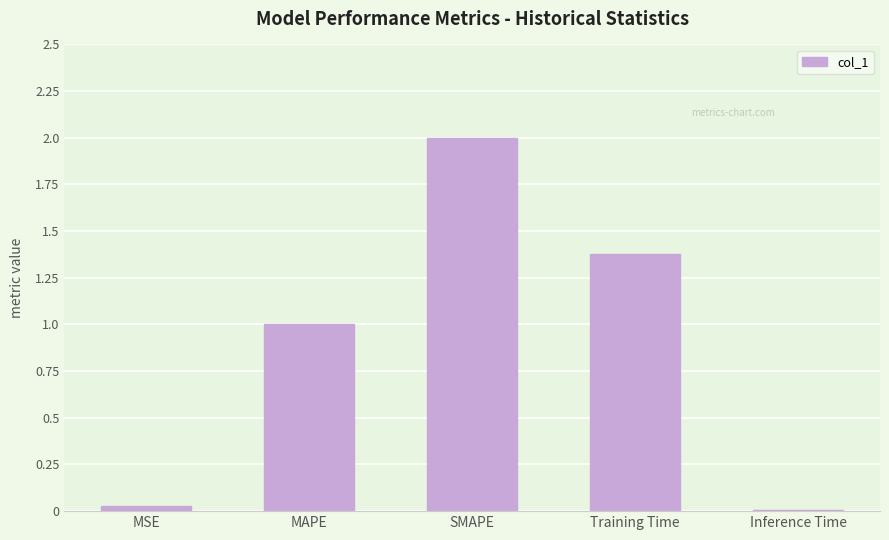

What is the label of the 4th bar from the right?

MAPE